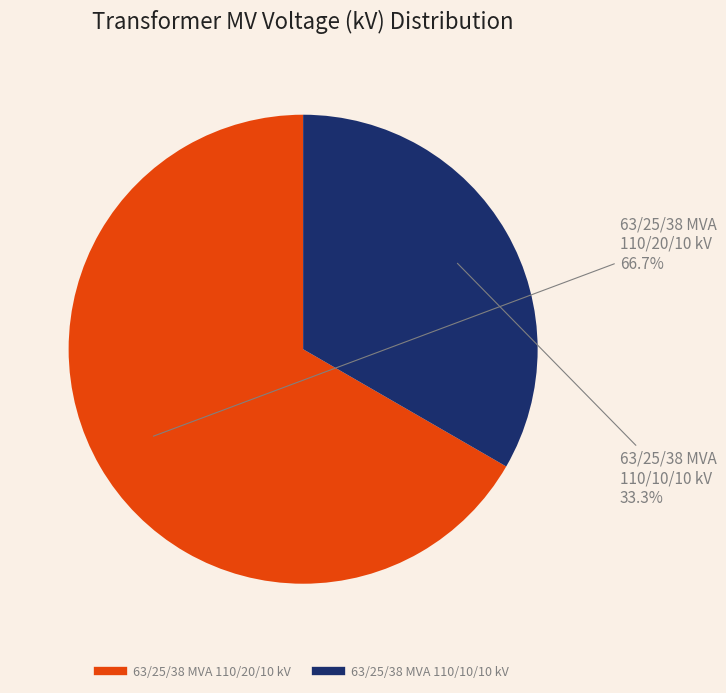

Which slice is the largest?

63/25/38 MVA 110/20/10 kV